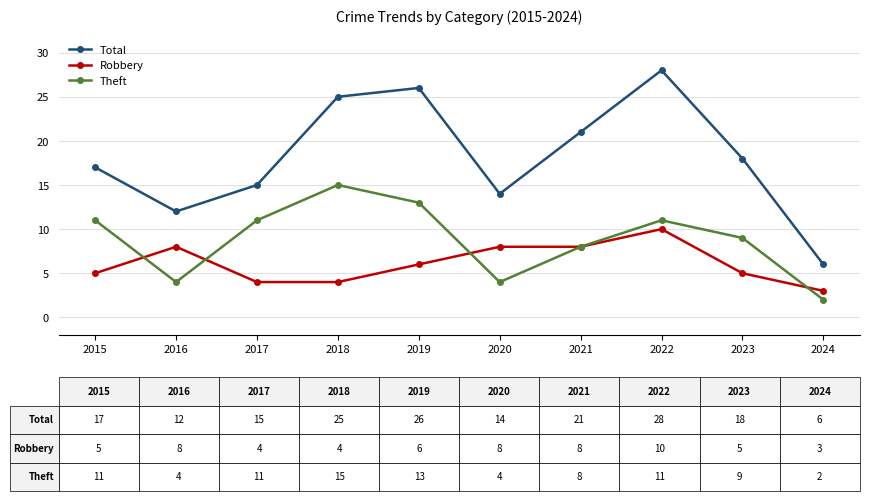

True or false: Total and Theft cross at least once.

False